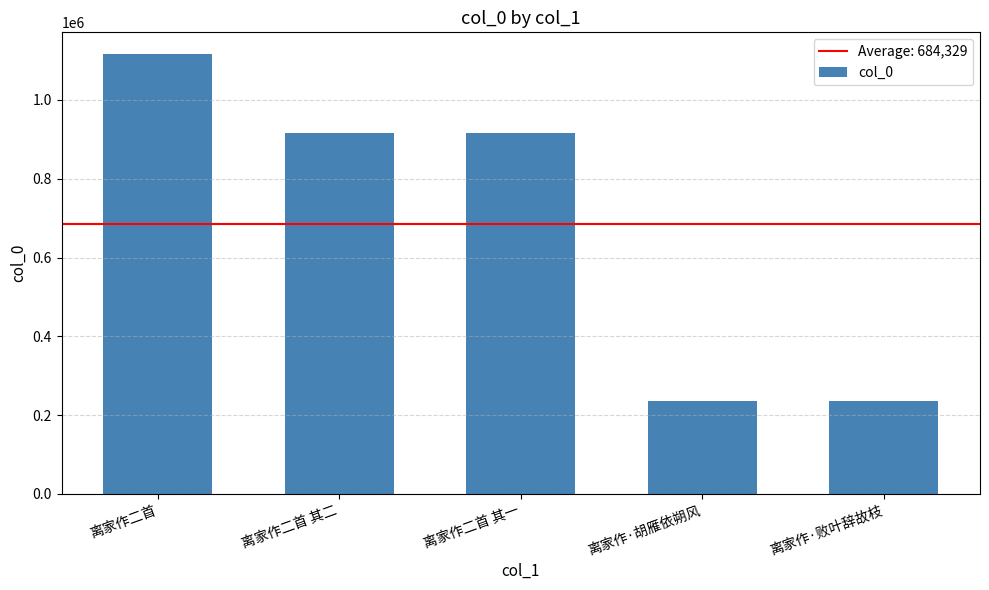

Approximately how many times larger is the value at 离家作二首 其二 compared to 离家作二首 其一?

1.0